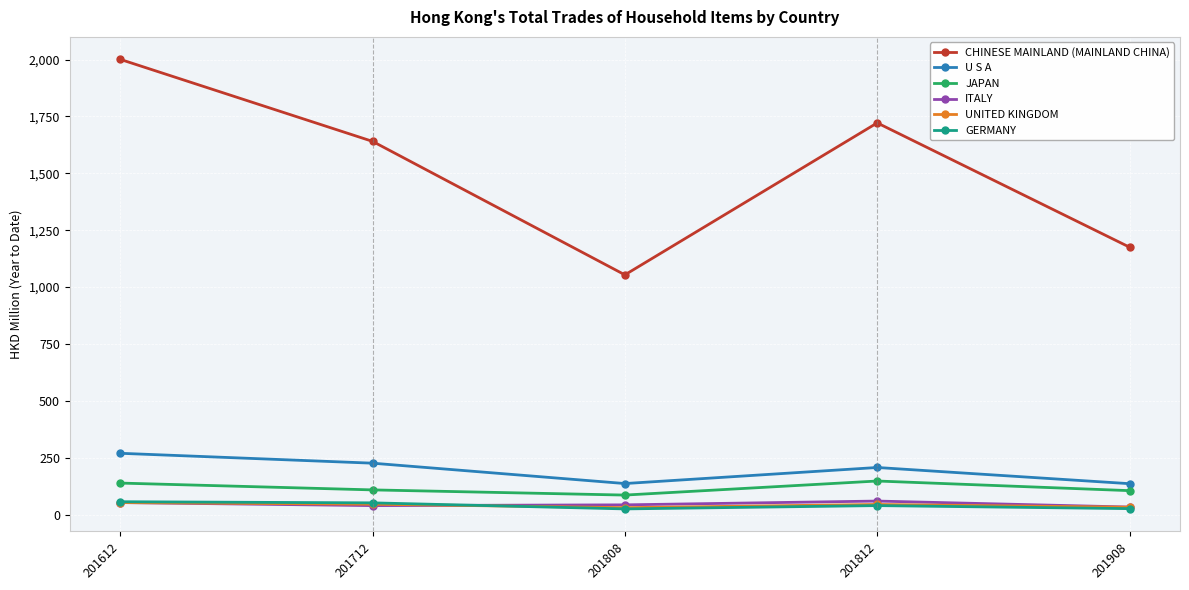

True or false: ITALY and JAPAN intersect in this chart.

False